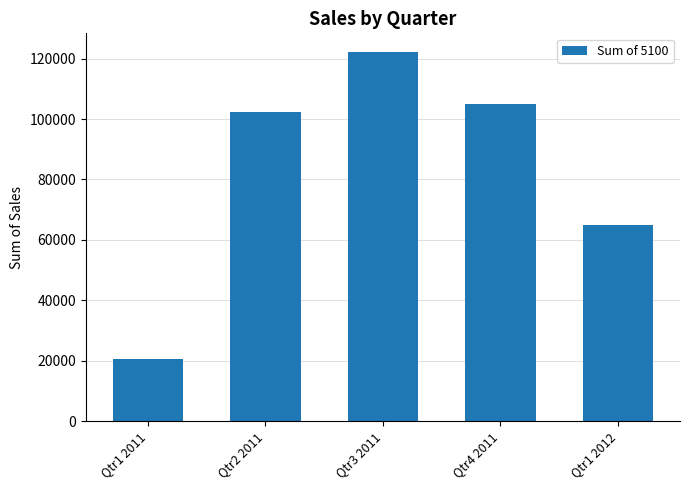

The value at Qtr1 2011 is 35667.4. True or false?

False